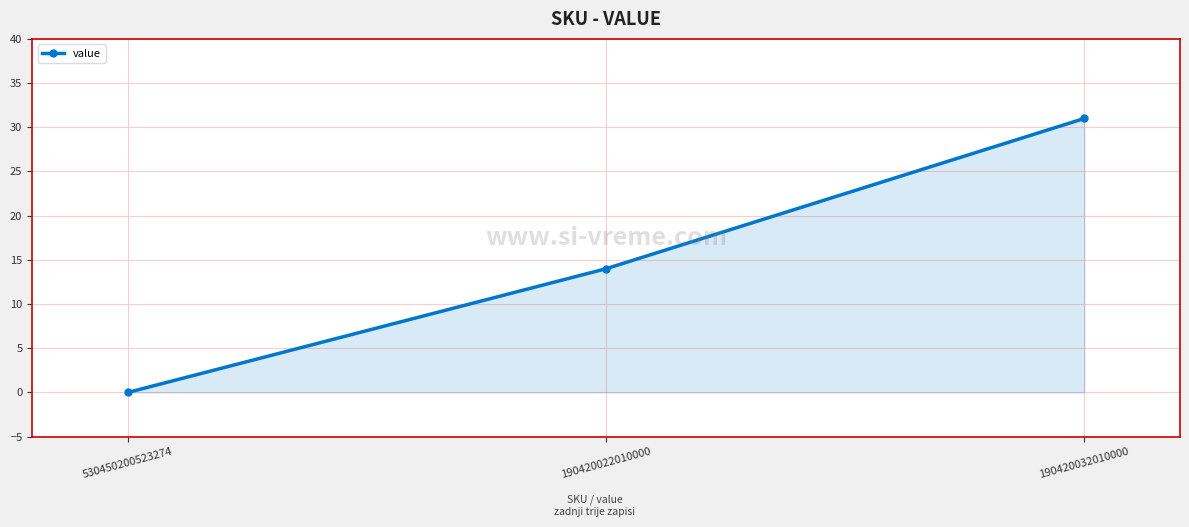

Where is the data nearest to the value 15?

190420022010000